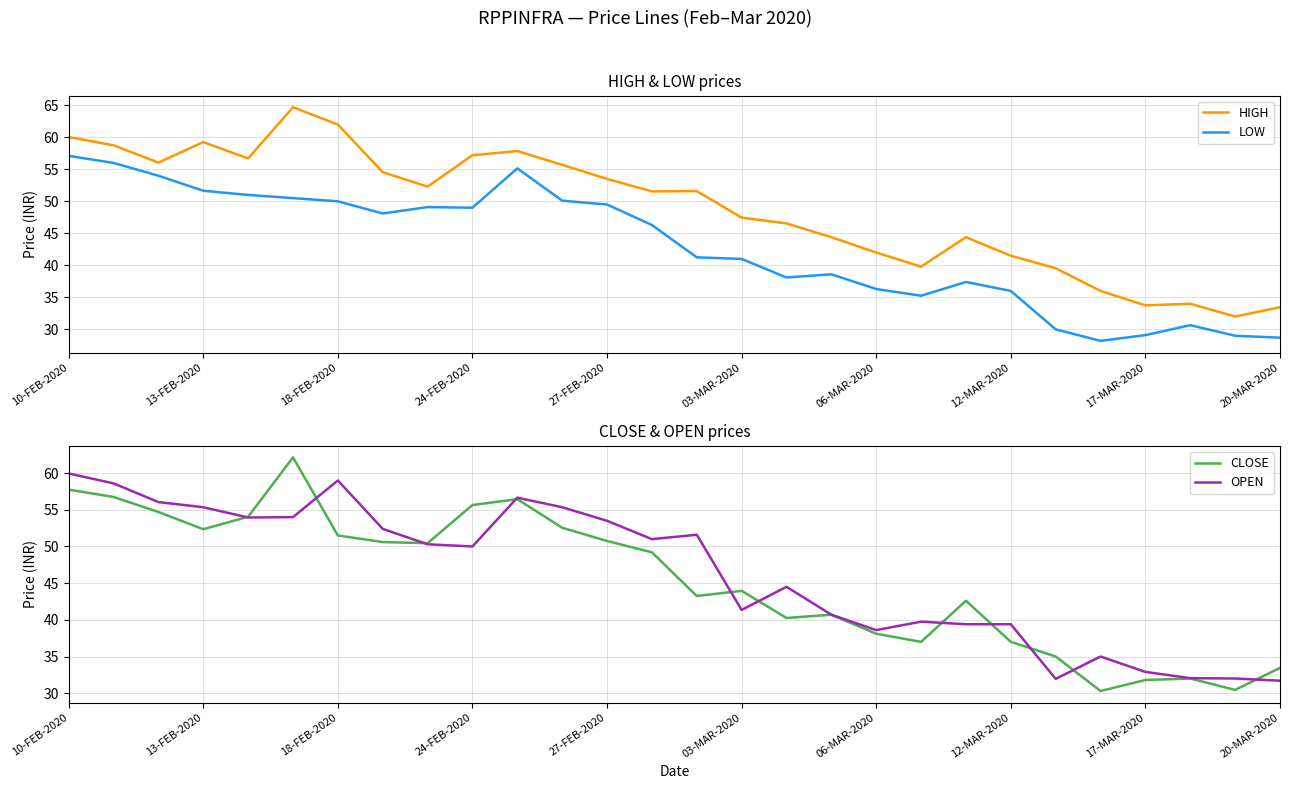

What is the maximum value shown in the chart?

64.7